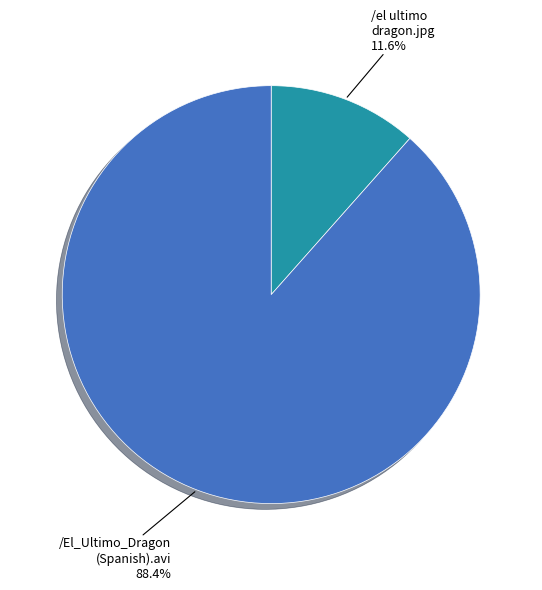

Is there any slice that represents more than half of the pie?

Yes